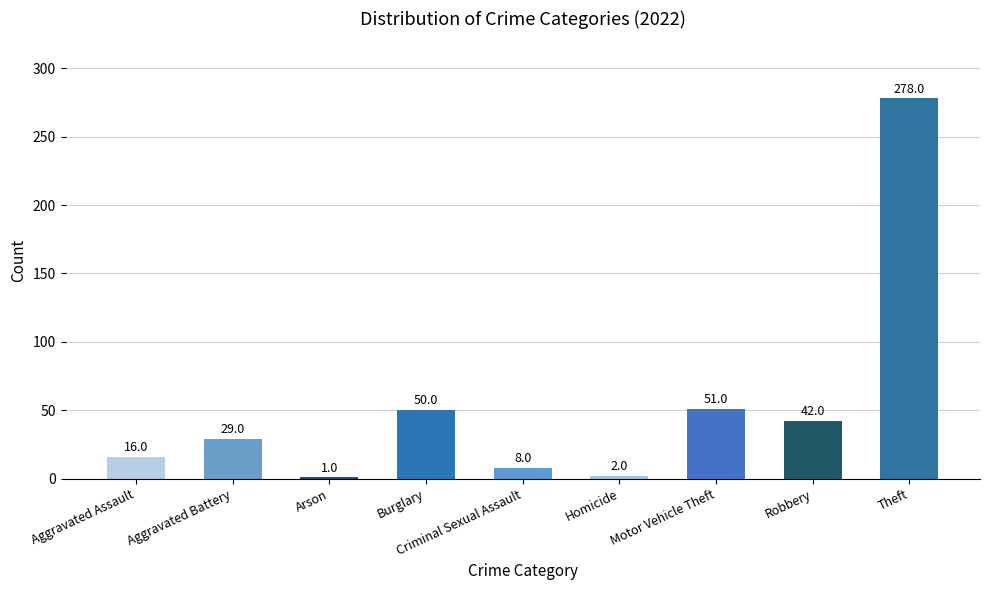

List the labels in order of value, largest first.

Theft, Motor Vehicle Theft, Burglary, Robbery, Aggravated Battery, Aggravated Assault, Criminal Sexual Assault, Homicide, Arson